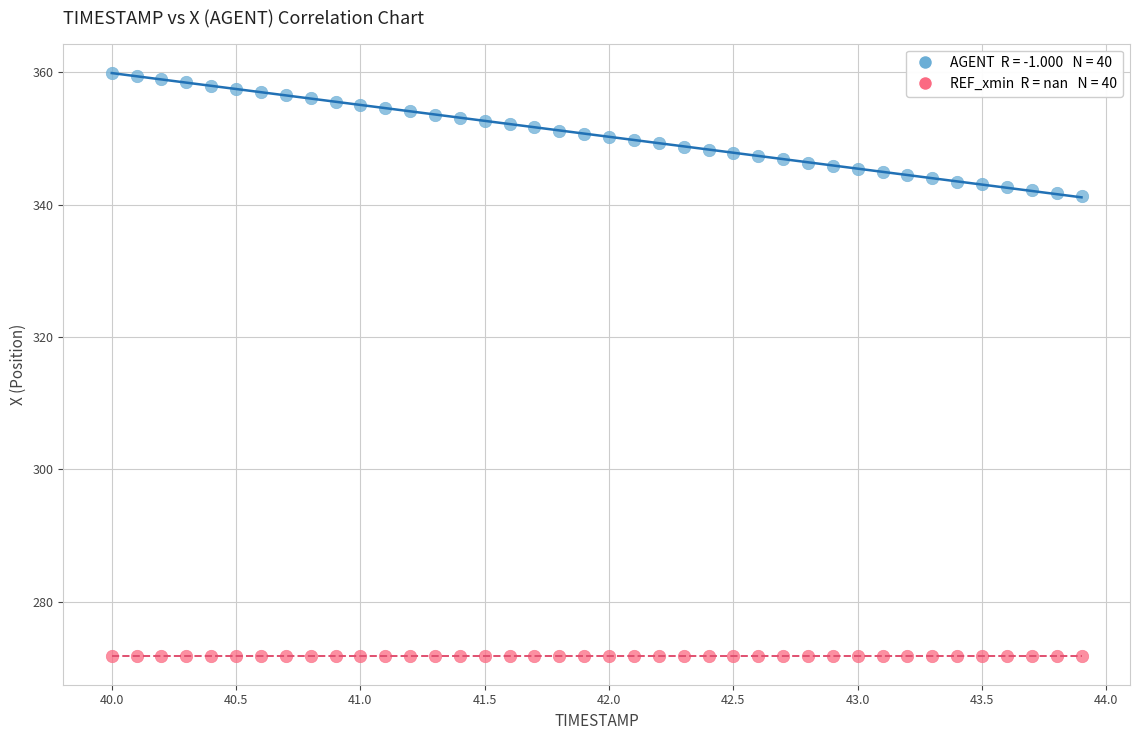

Count the number of points in this scatter plot.

80